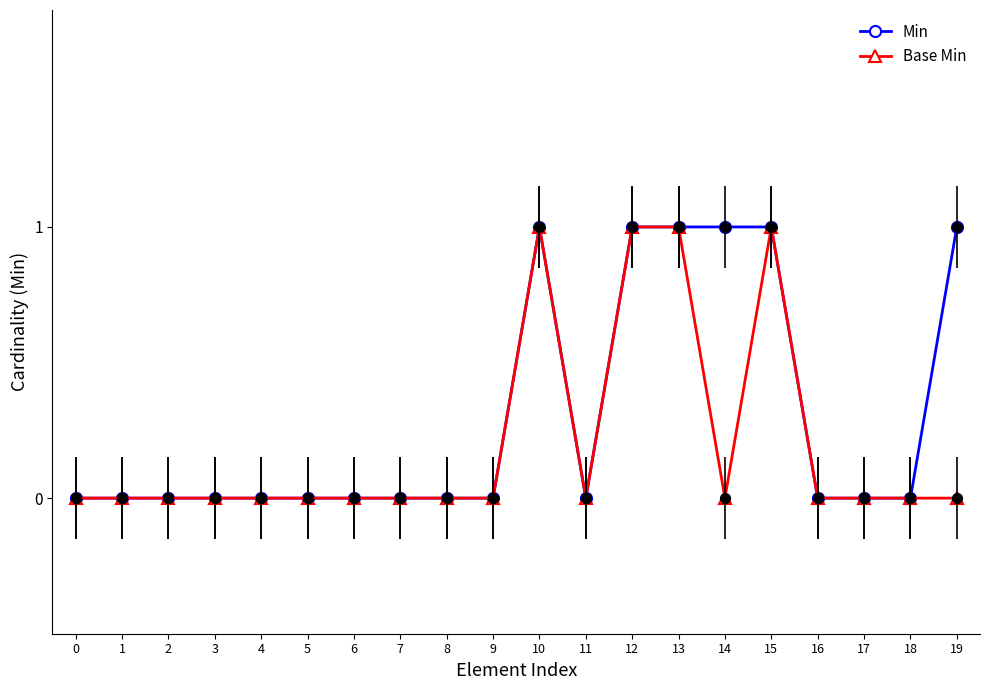

List the series in order of their overall mean, highest first.

Min, Base Min